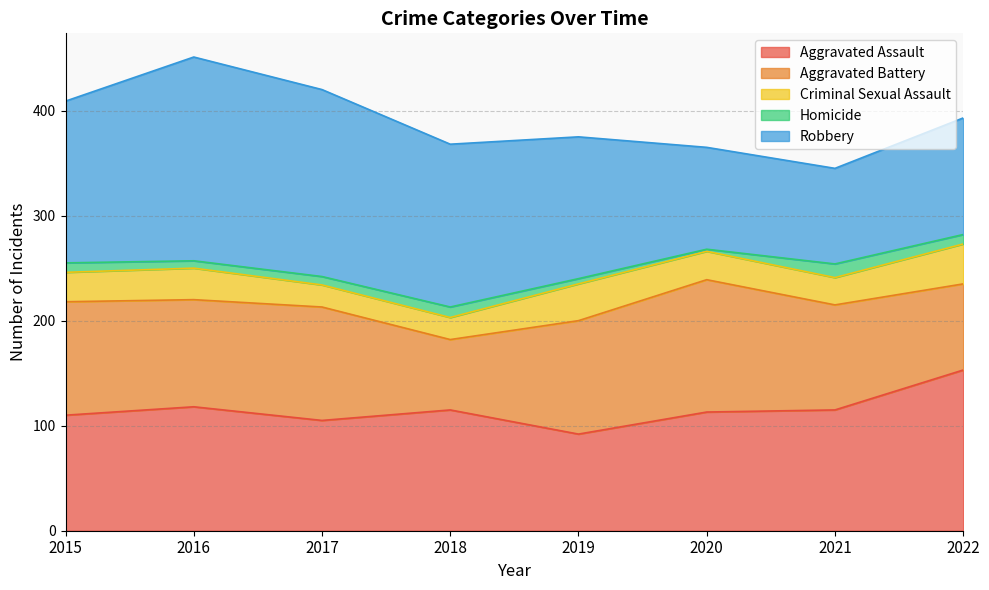

How many Robbery values are between 111 and 178?

5